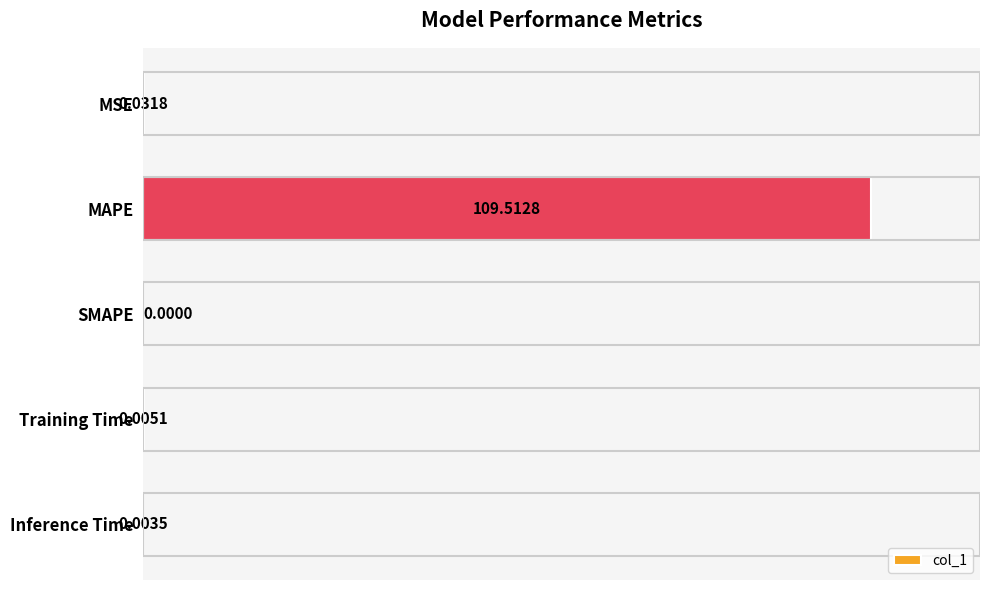

What is the sum of all values?

109.6